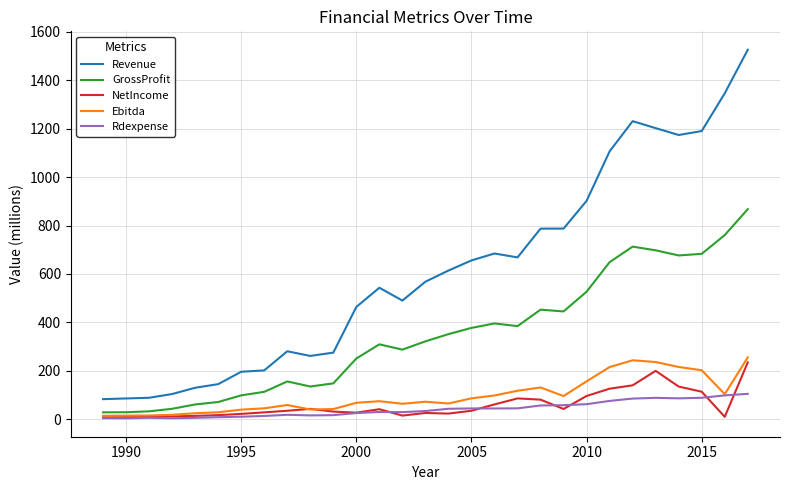

Which series has the widest spread of values?

Revenue